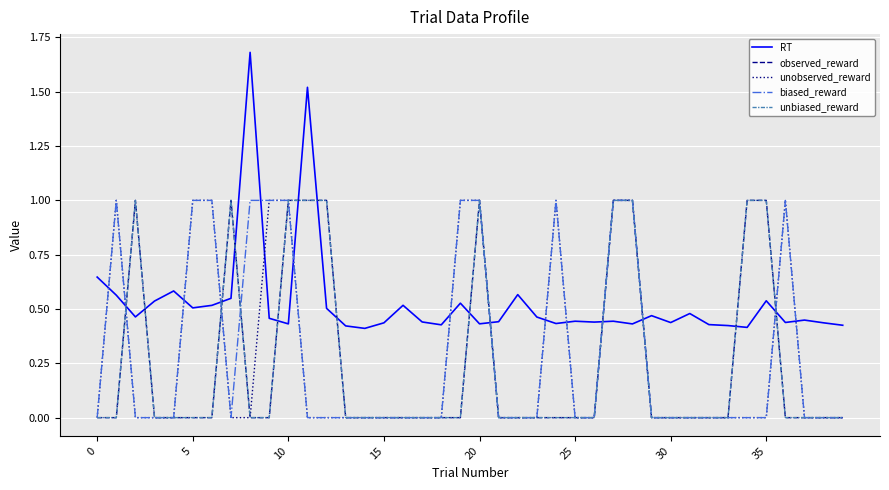

Does the chart display data point markers on the line(s)?

No